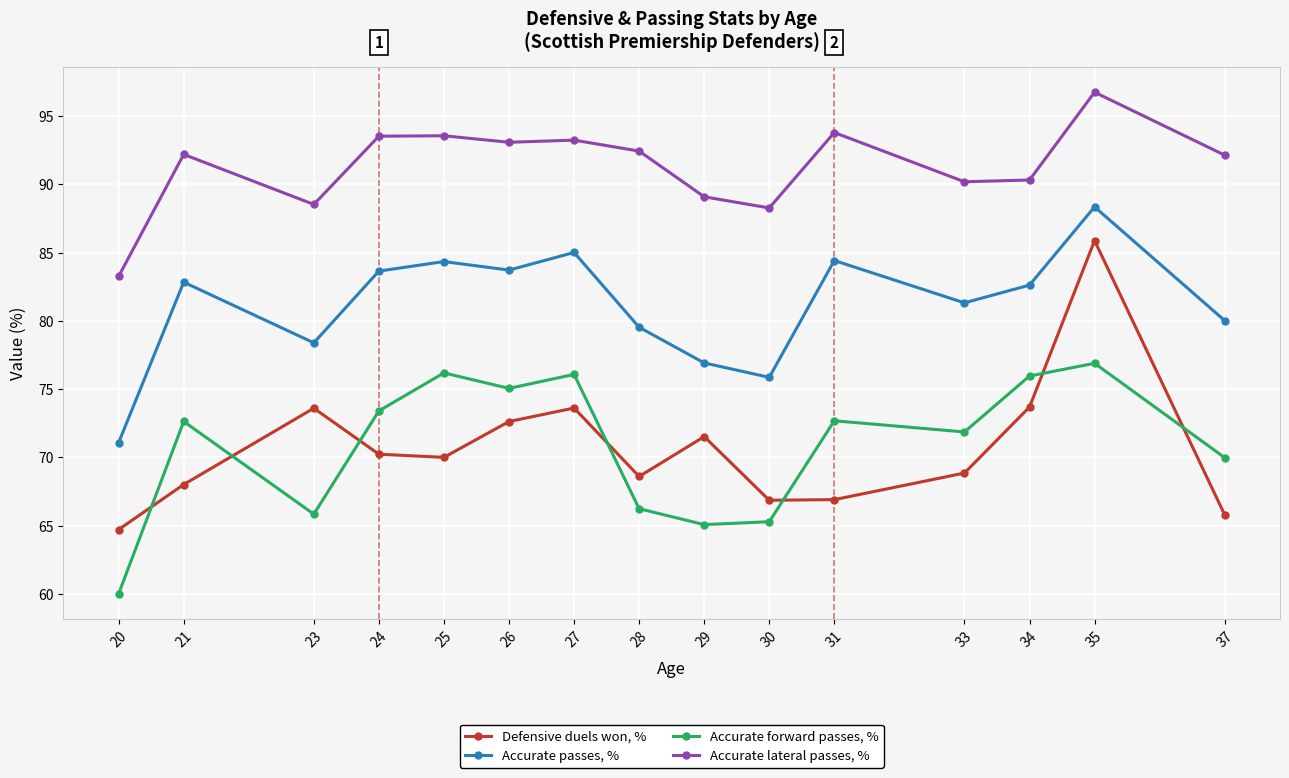

List the series in order of their peak value, lowest first.

Accurate forward passes, %, Defensive duels won, %, Accurate passes, %, Accurate lateral passes, %